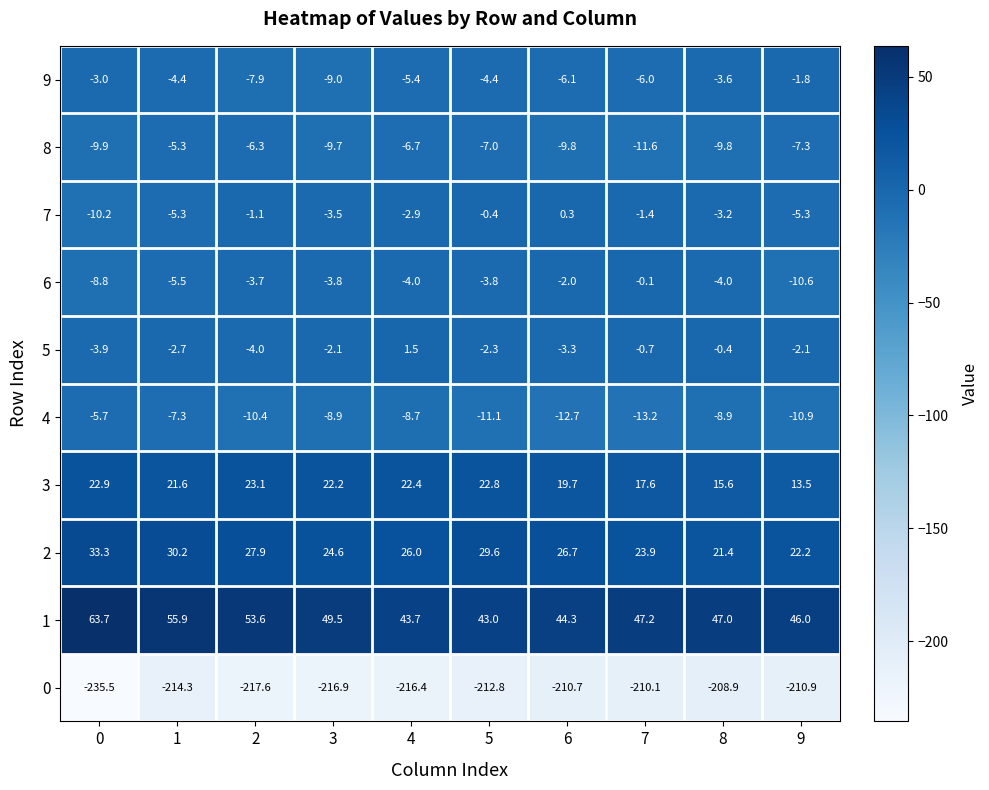

Is it true that 1 equals 44.3 at 6?

True